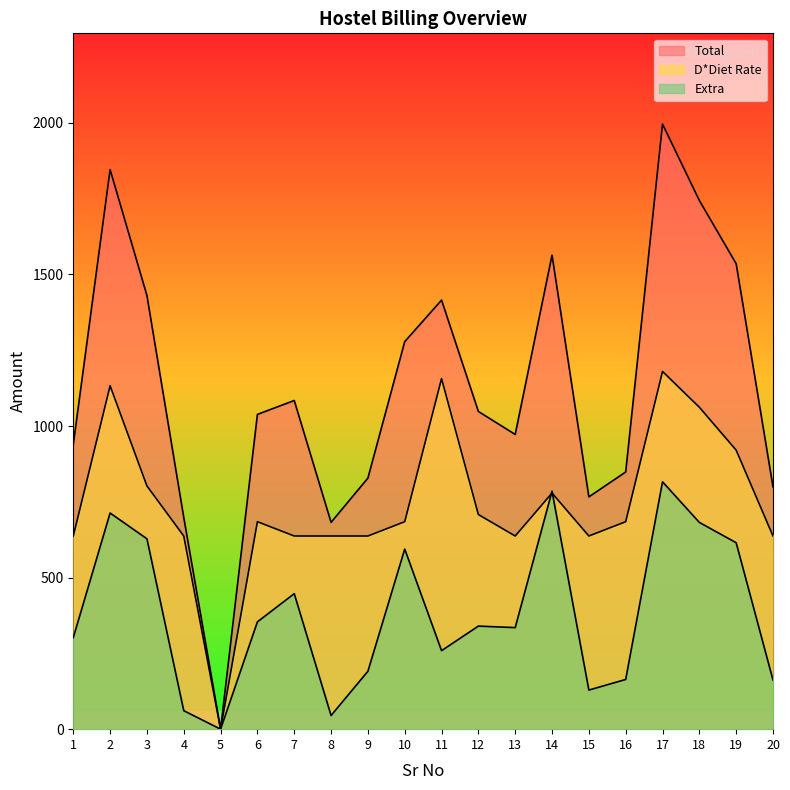

What are all the series names shown in the legend?

Total, D*Diet Rate, Extra